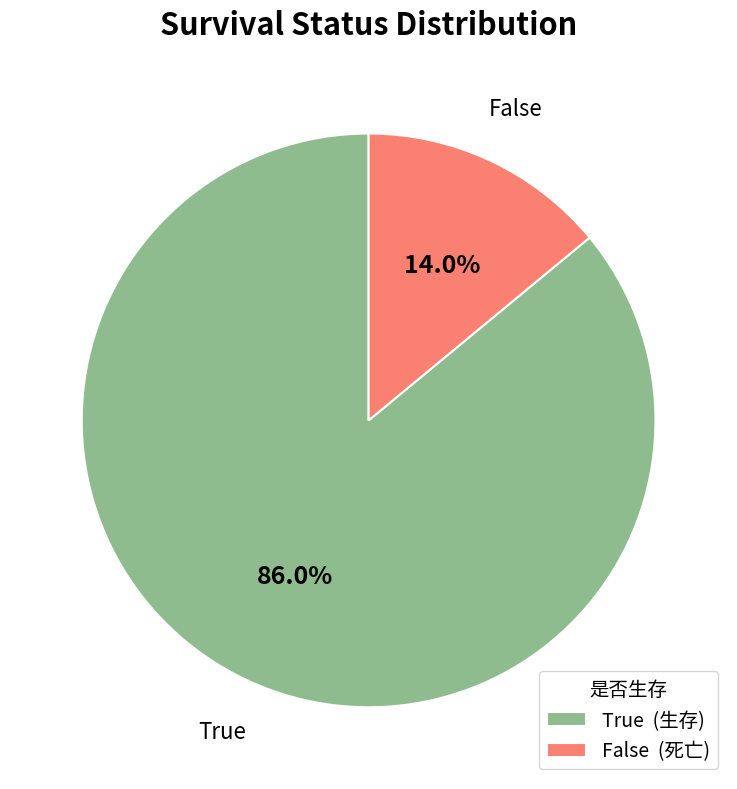

The True slice represents 86% of the pie. True or false?

True